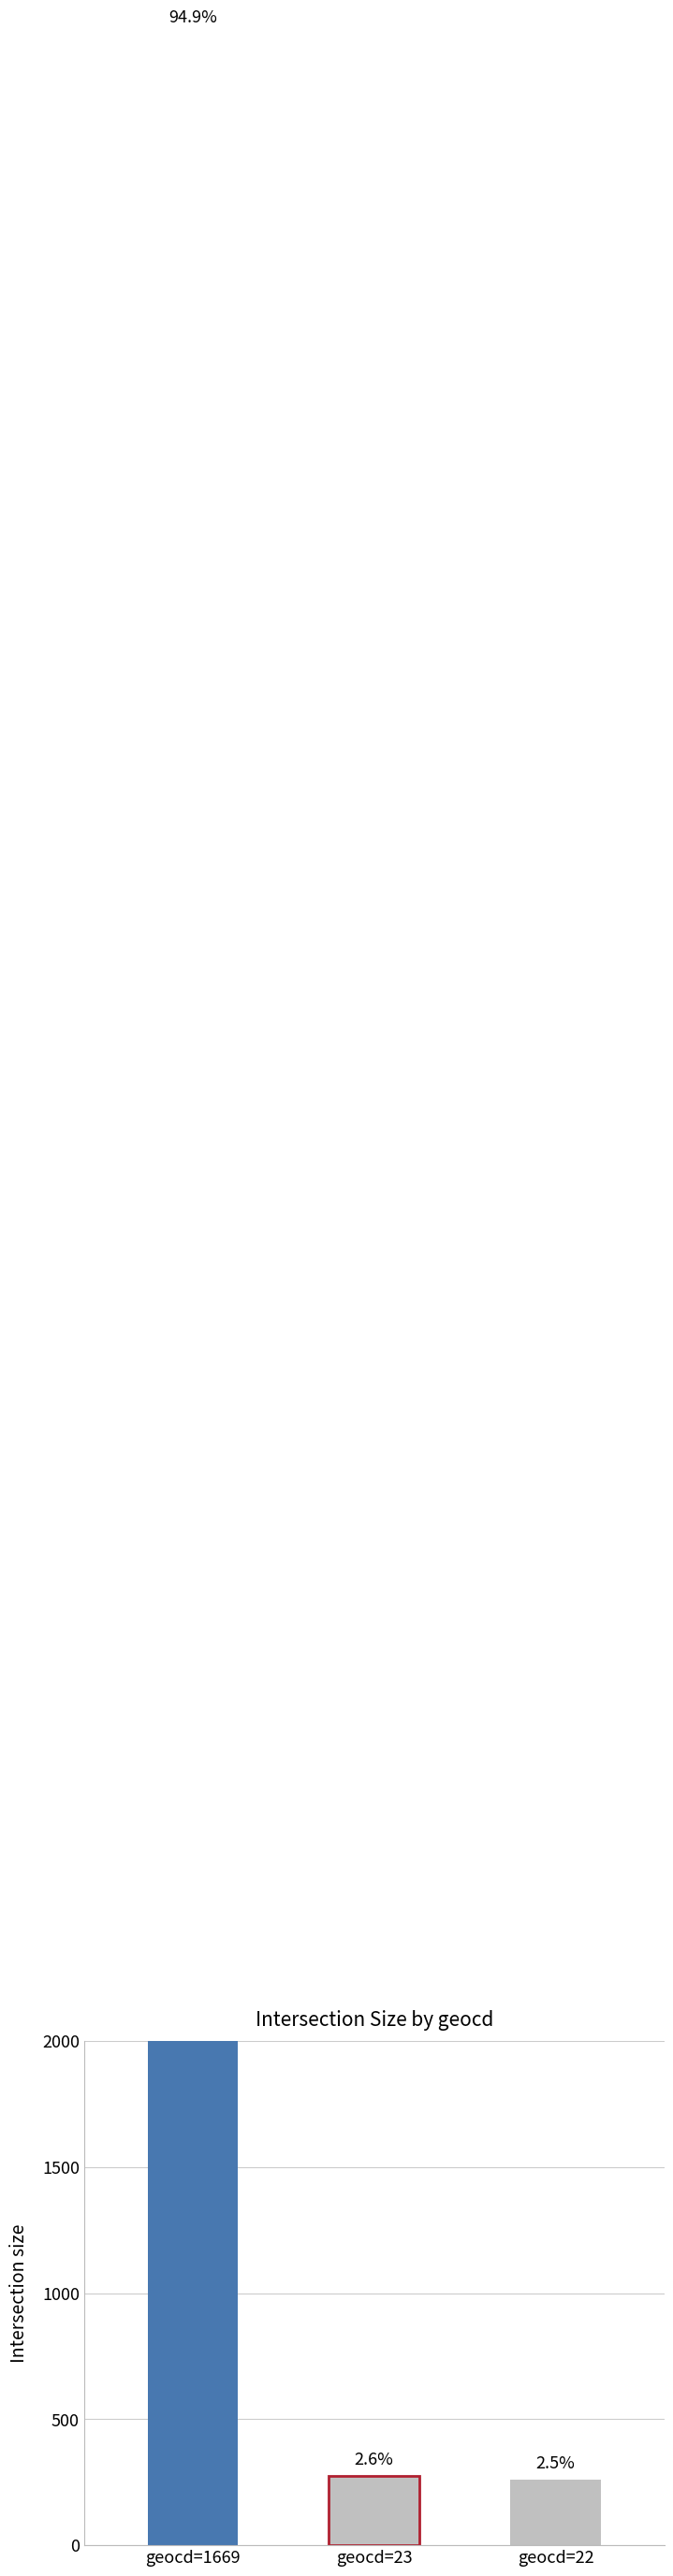

The value at geocd=1669 is 6557. True or false?

False